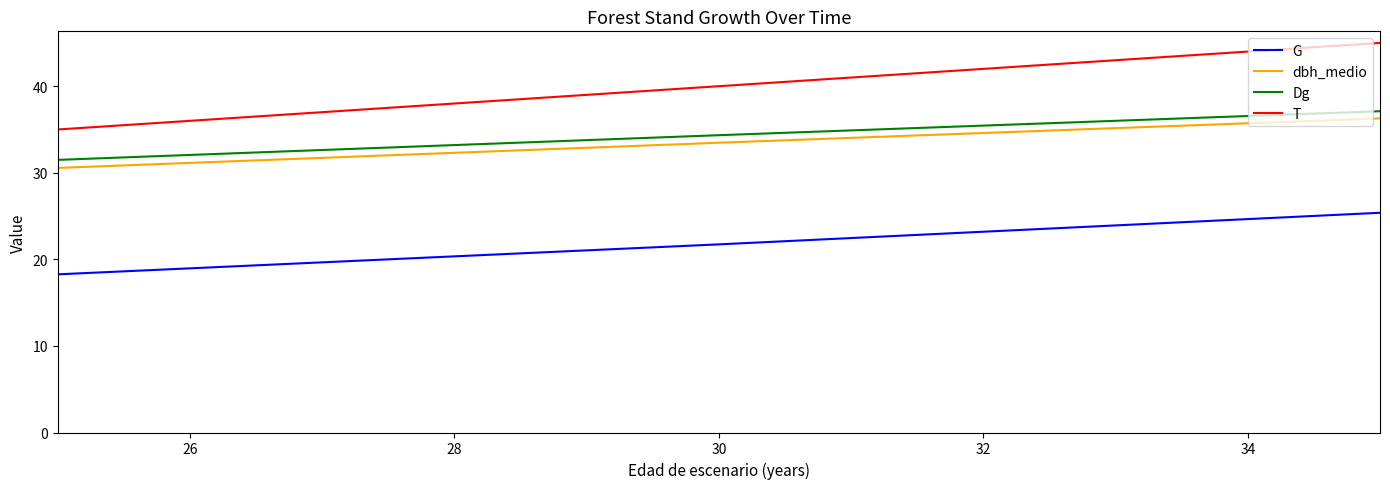

Which series has the largest range (max minus min)?

T